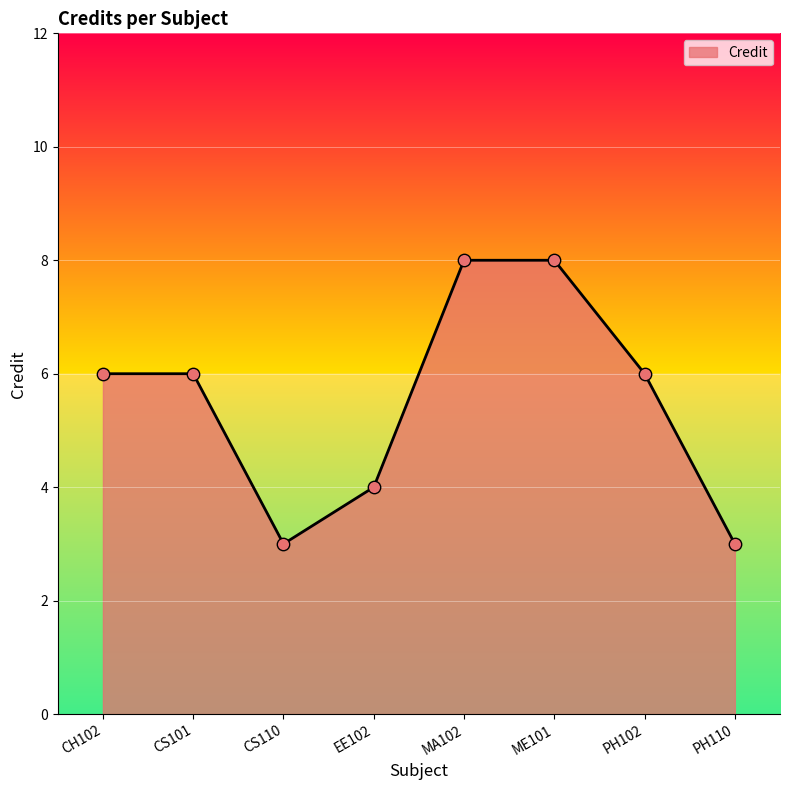

Which has a higher value, PH102 or ME101?

ME101